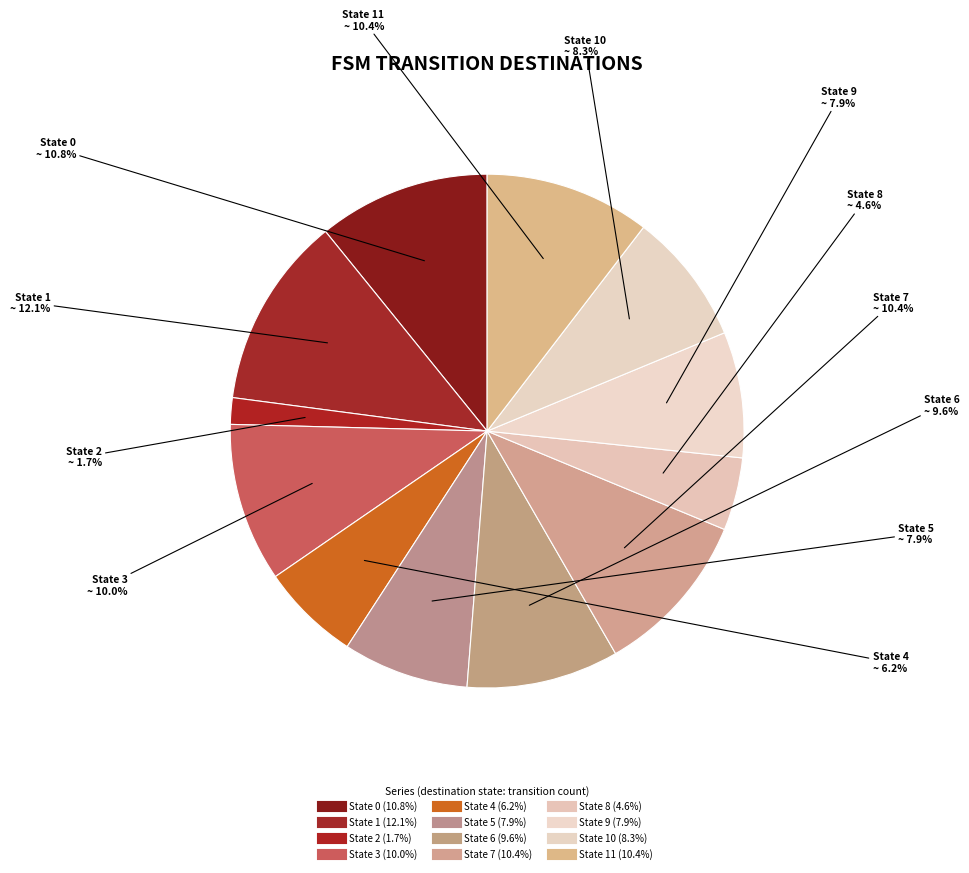

Which category has the smallest portion of the pie?

State 2